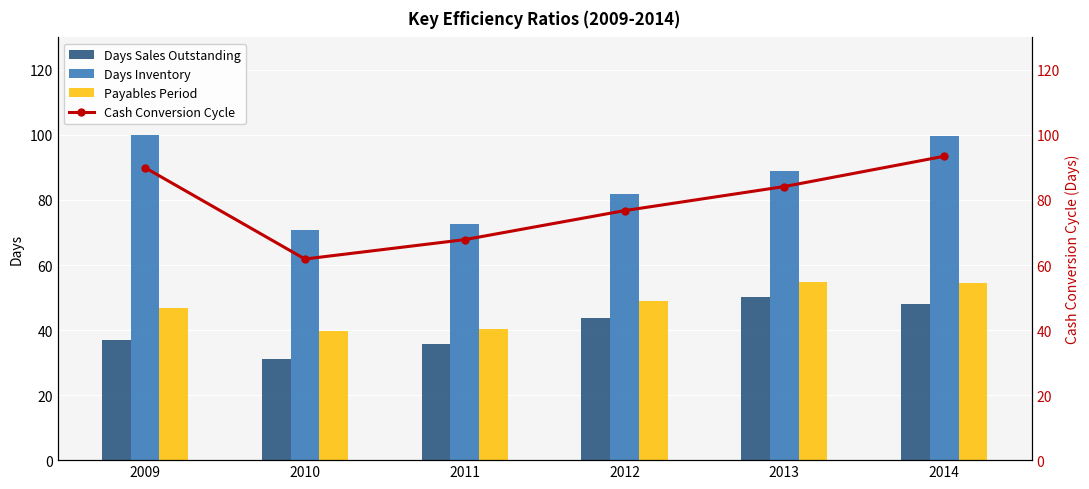

Reading left to right, extract all data points from this chart.

Days Sales Outstanding: 36.9	31.0	35.7	43.8	50.0	48.1
Days Inventory: 99.9	70.7	72.6	81.8	89.0	99.8
Payables Period: 46.8	39.8	40.4	48.8	54.9	54.4
Cash Conversion Cycle: 89.9	61.9	67.8	76.7	84.1	93.5